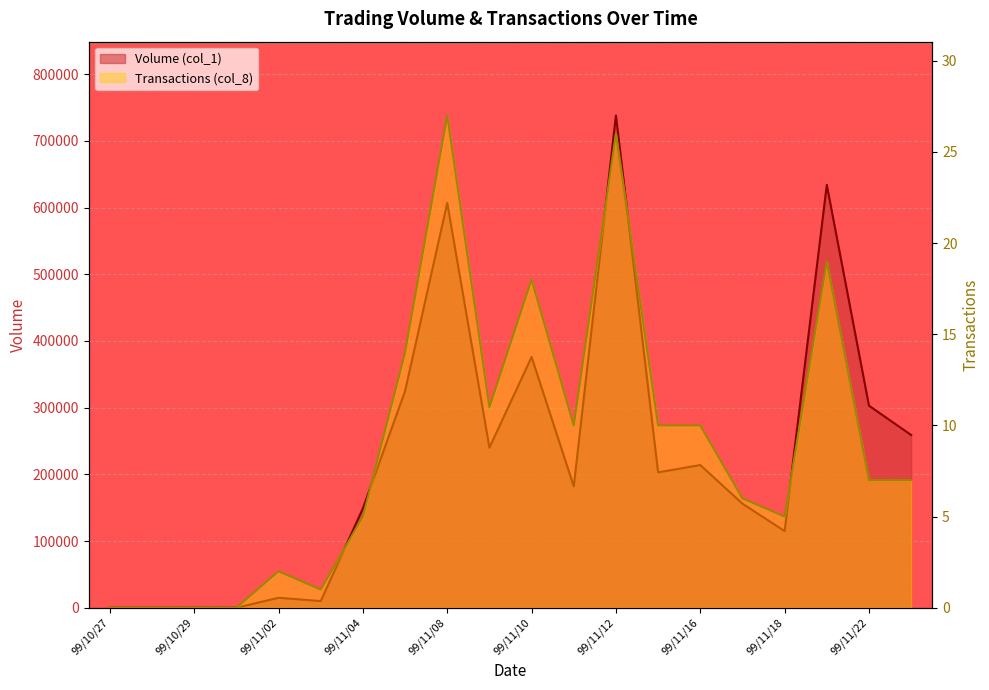

How many data points in Volume (col_1) are less than 203000?

10